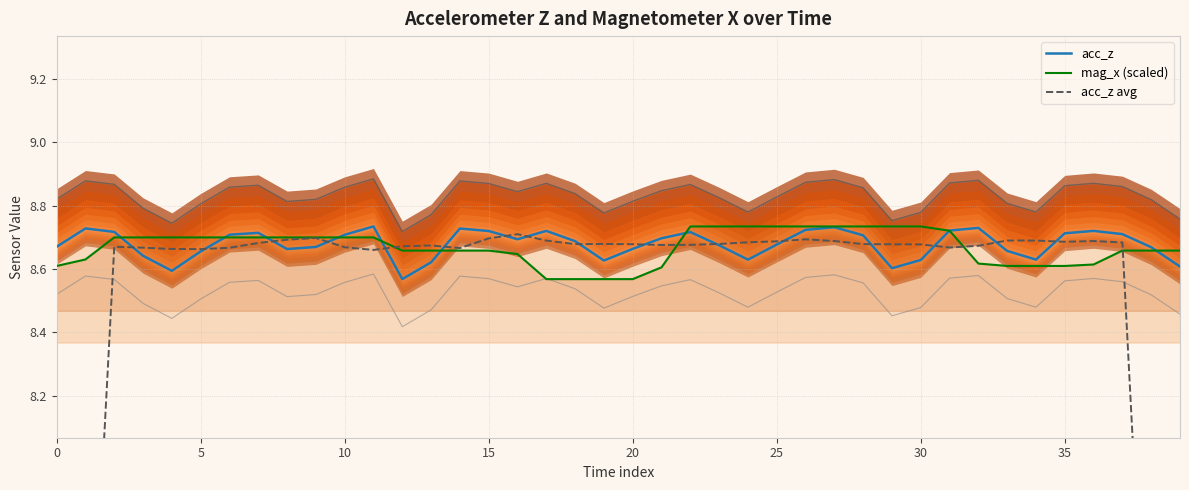

What is the value of the mag_x (scaled) point at the 4th from the left?

8.7